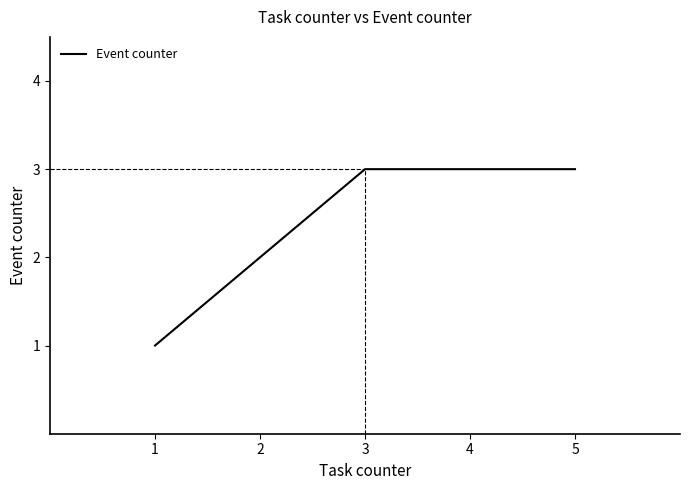

What is the average value?

2